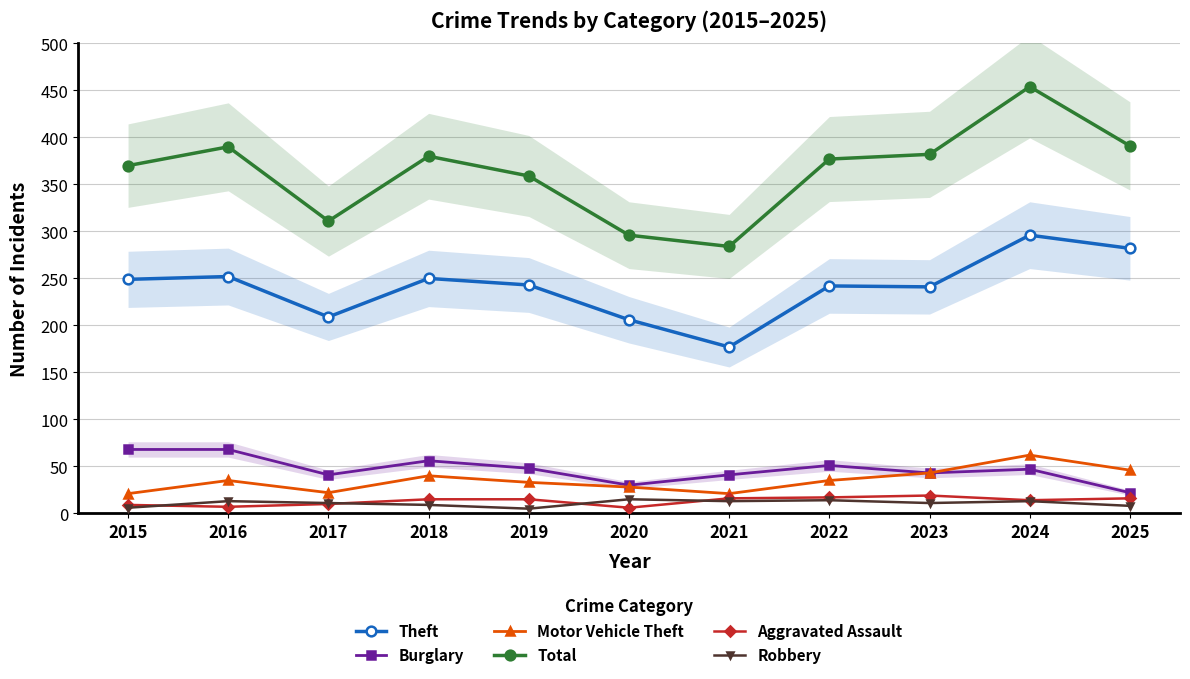

What is the maximum value shown in the chart?

454